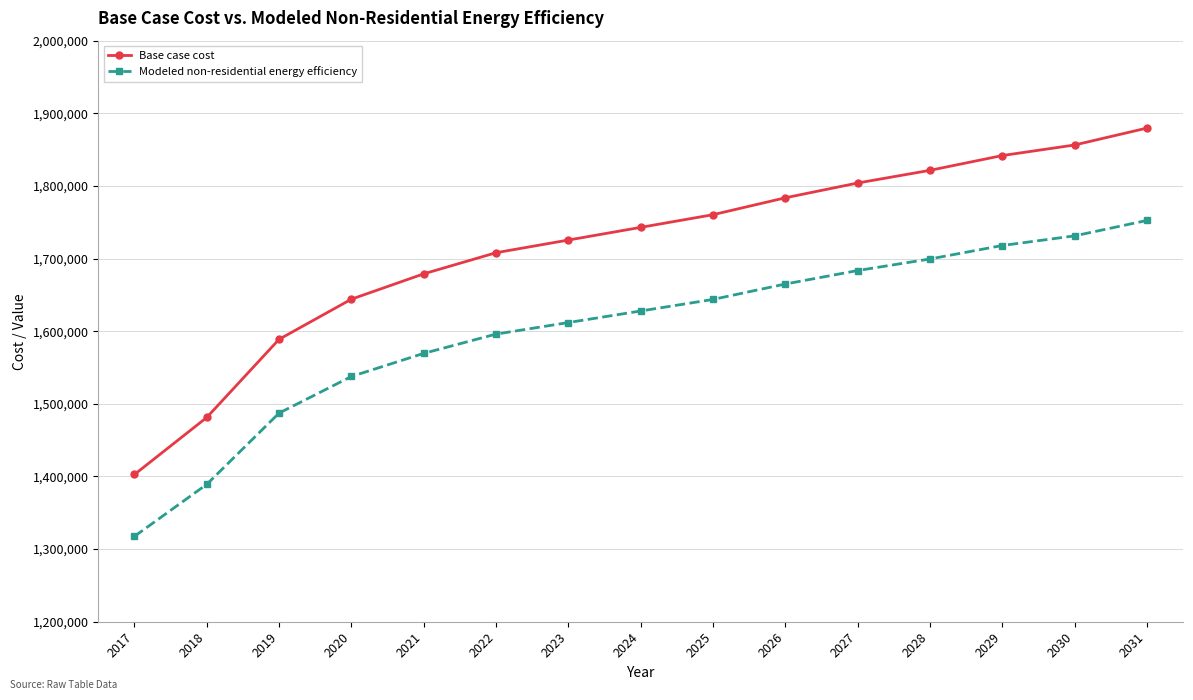

Which series has the widest spread of values?

Base case cost